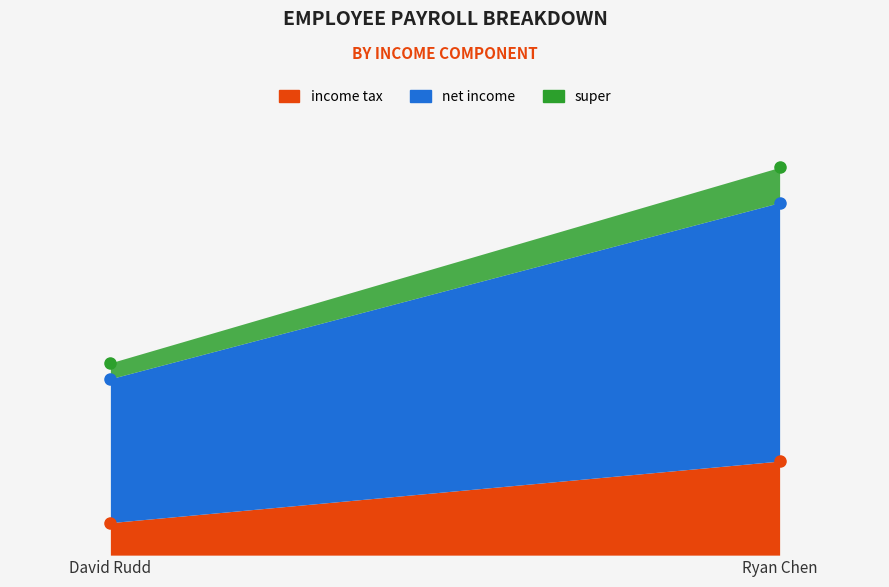

What are all the series names shown in the legend?

income tax, net income, super